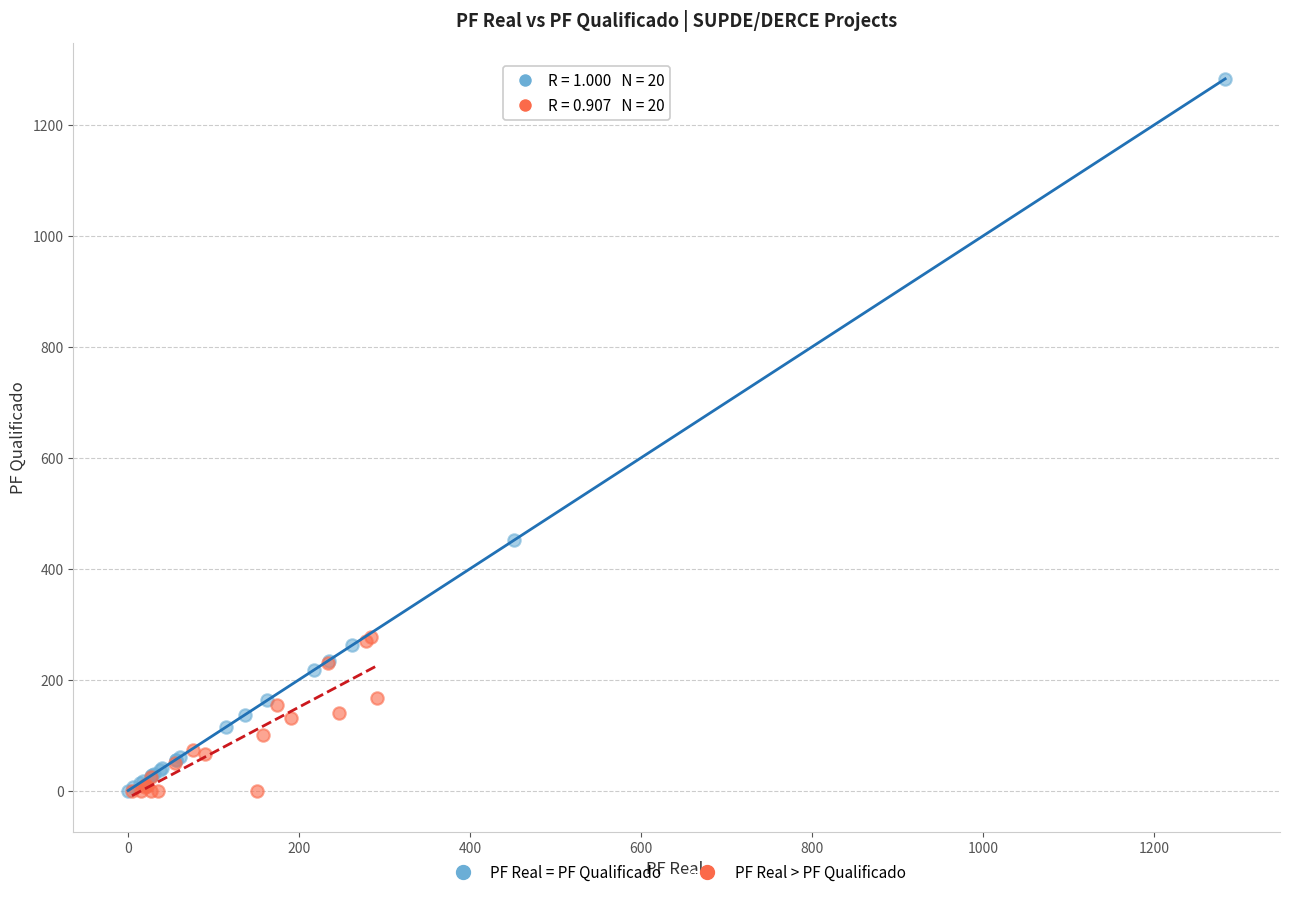

Which series has the largest Y range (max minus min)?

PF Real = PF Qualificado